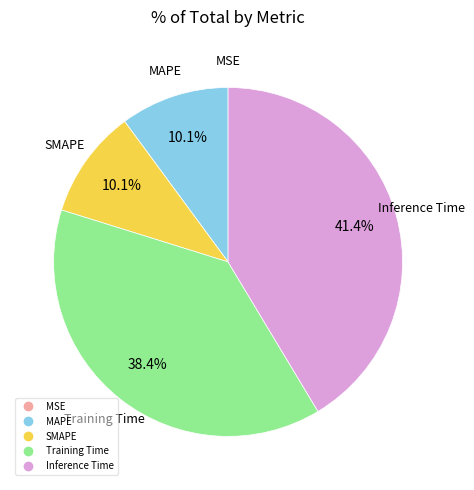

What is the largest slice in the pie chart?

Inference Time